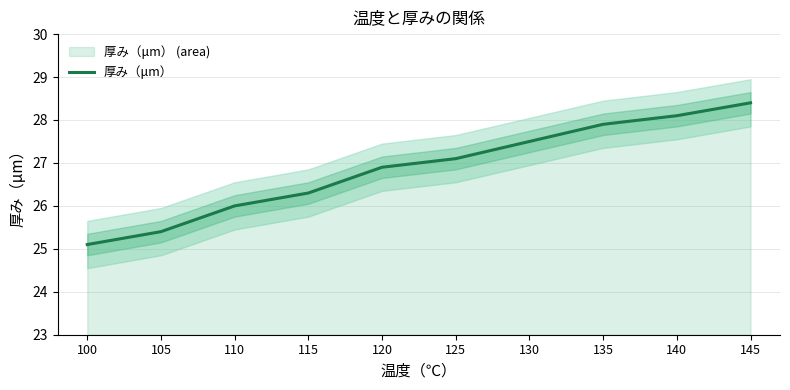

The chart shows a value of 10.2 at 100. True or false?

False